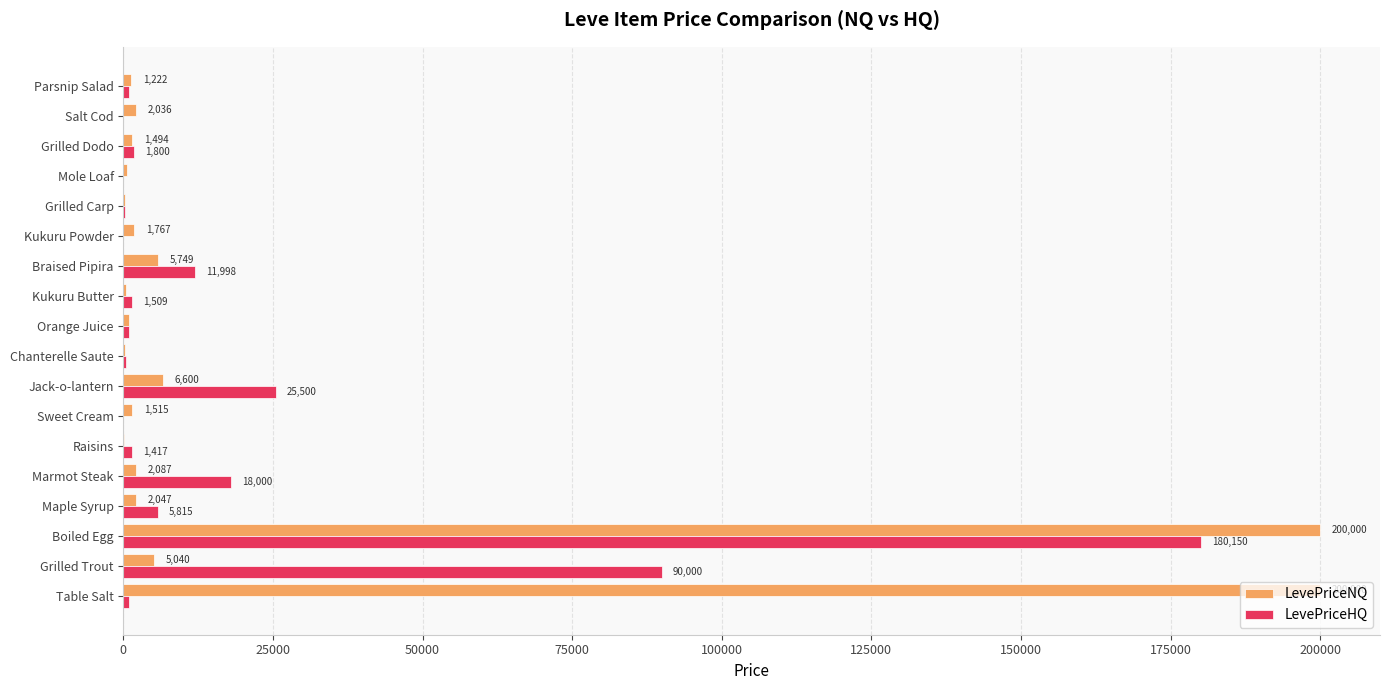

At which category is the sum across all series the highest?

Boiled Egg